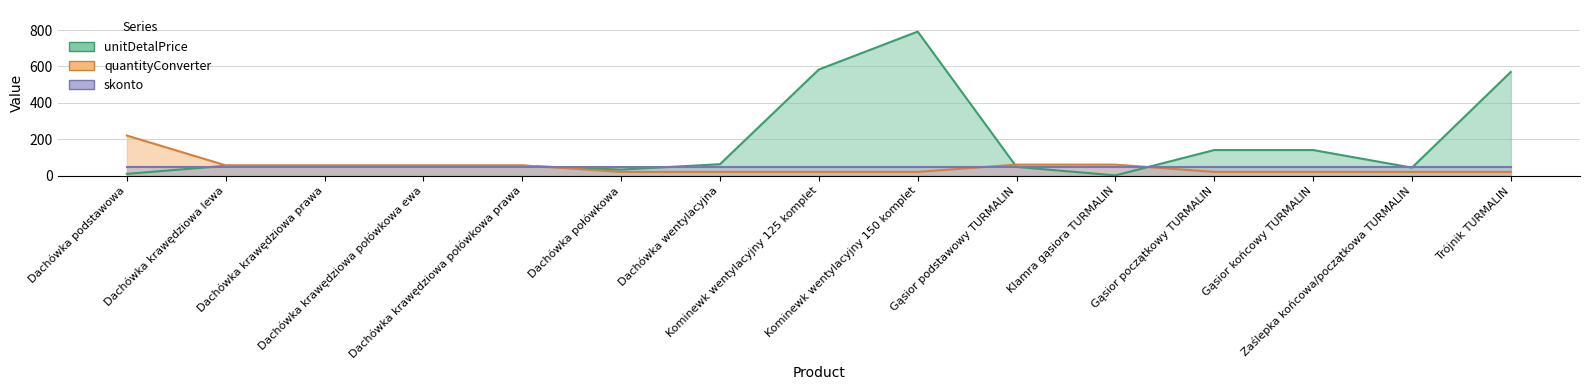

What is the difference between the second highest and minimum values in the unitDetalPrice series?

582.5